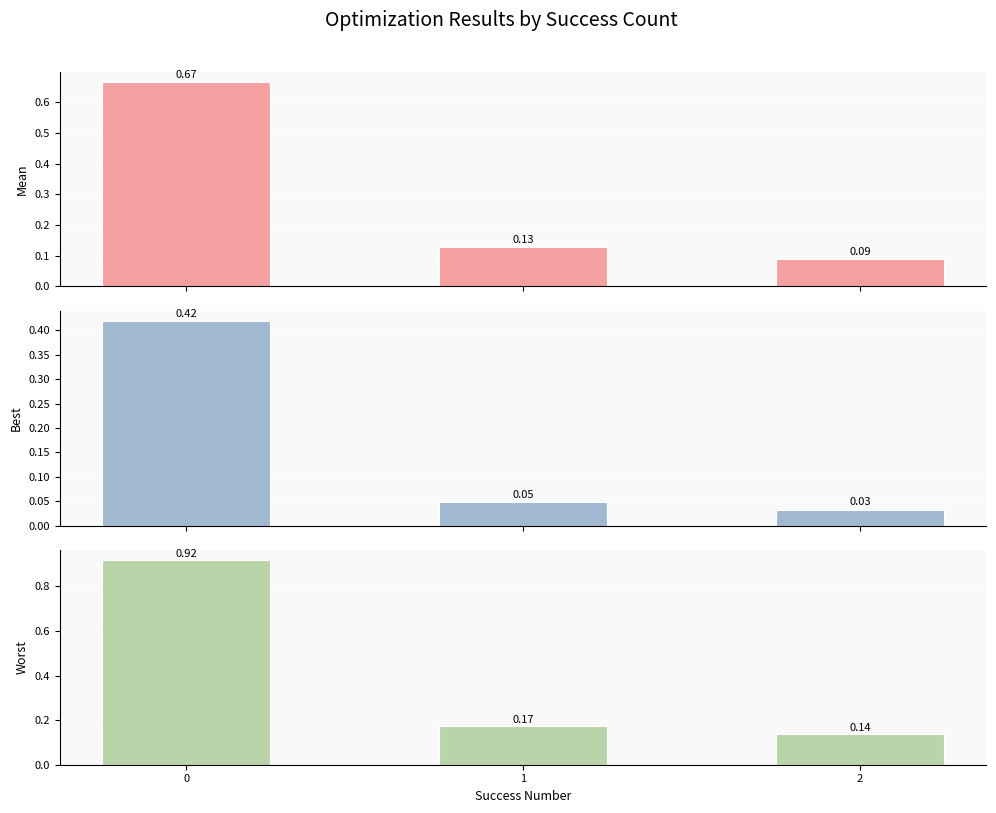

Reading left to right, extract all data points from this chart.

mean: 0=0.7	1=0.1	2=0.1
best: 0=0.4	1=0.0	2=0.0
worst: 0=0.9	1=0.2	2=0.1